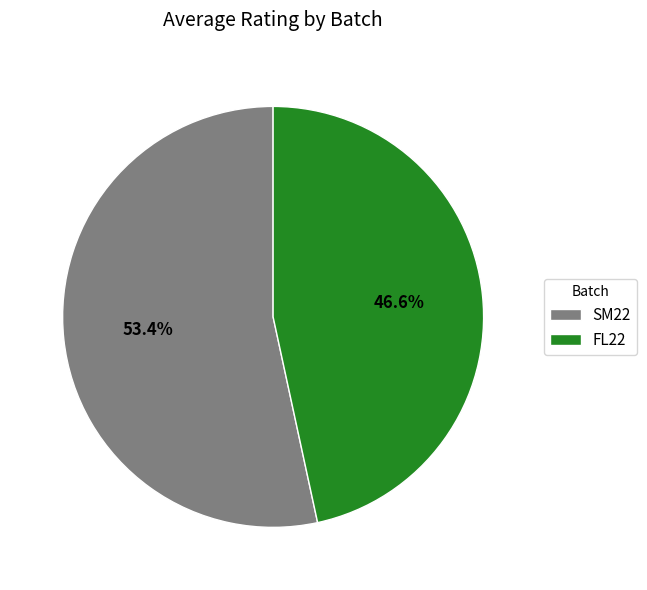

Do SM22 and FL22 together represent more than half of the pie?

Yes